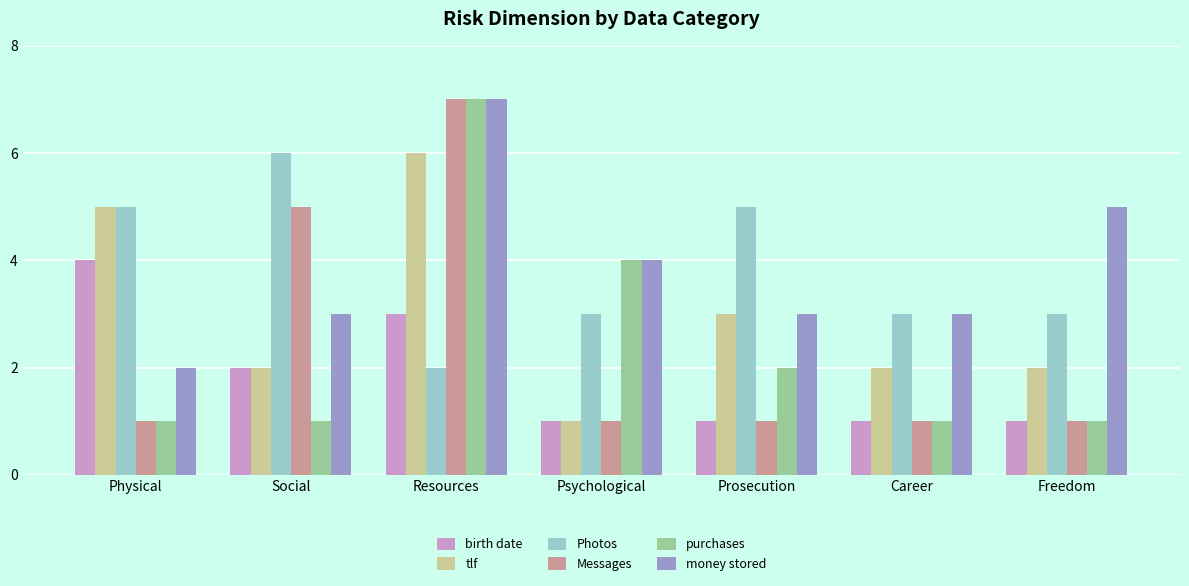

What is the spread (max minus min) of values at Psychological?

3